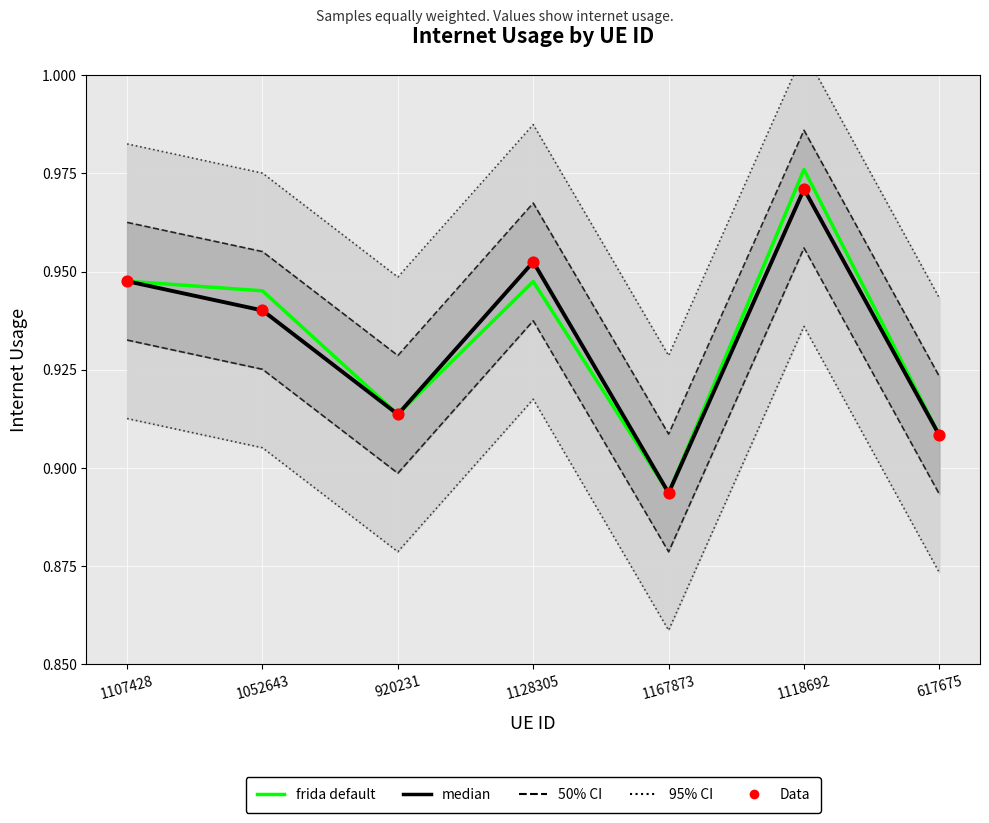

Is the value of Data at 1128305 greater than the value of median at 1107428?

Yes